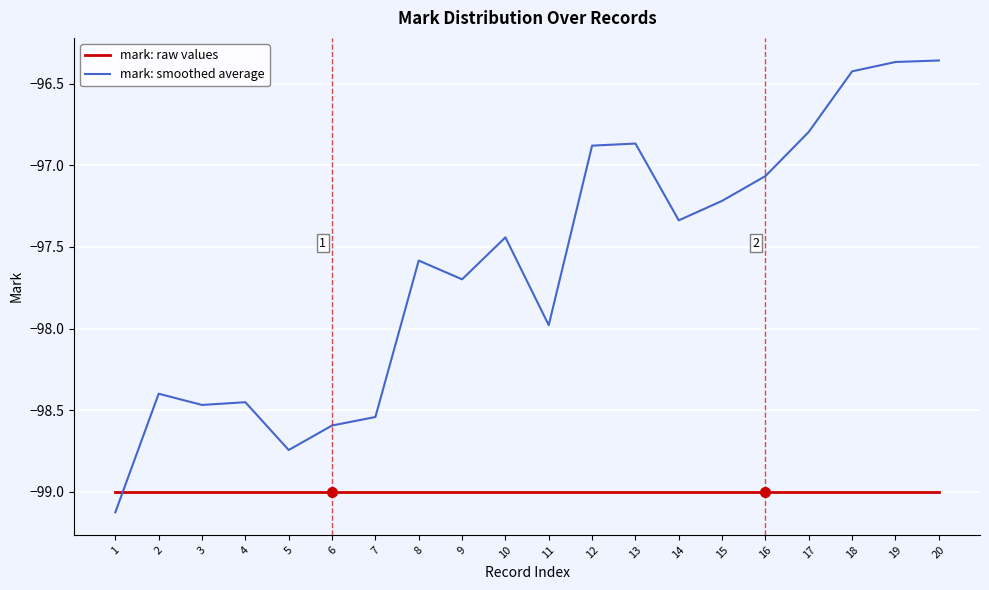

Is it true that mark: raw values equals -23.7 at 3?

False